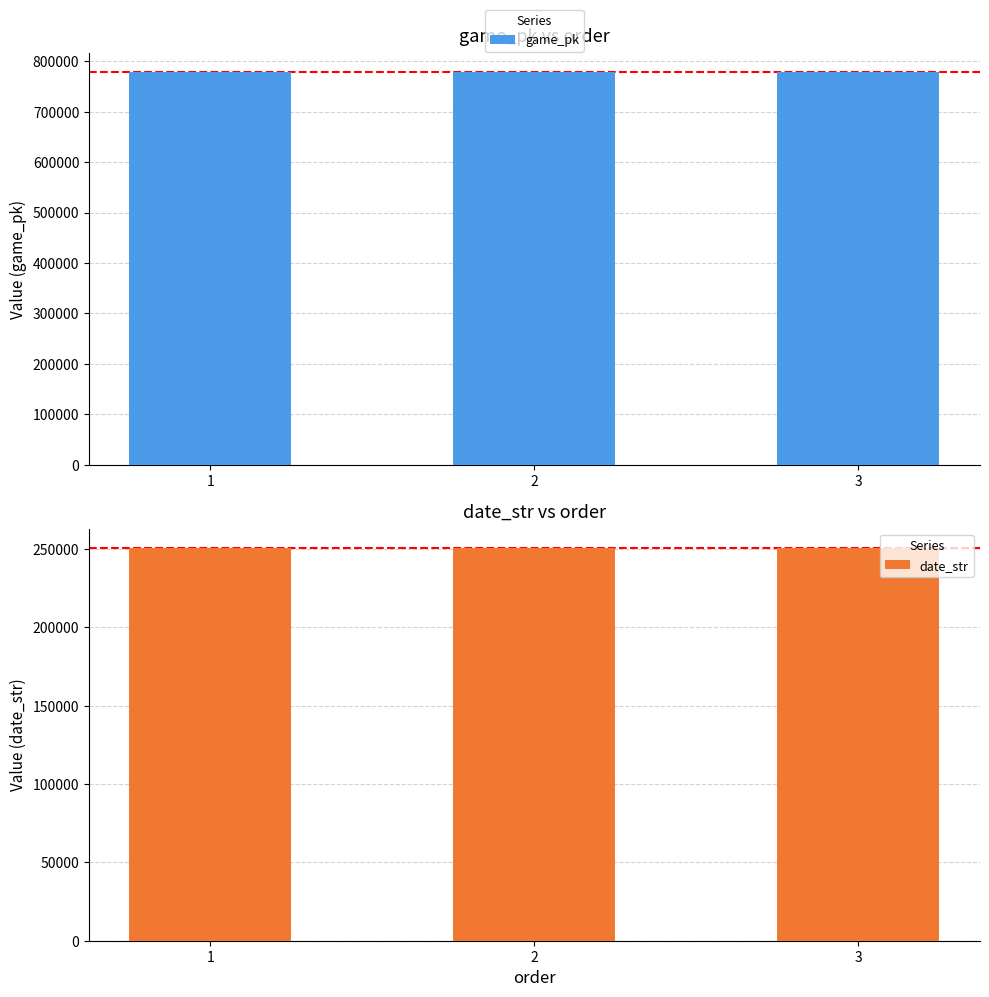

What is the lowest value of the game_pk series?

777813